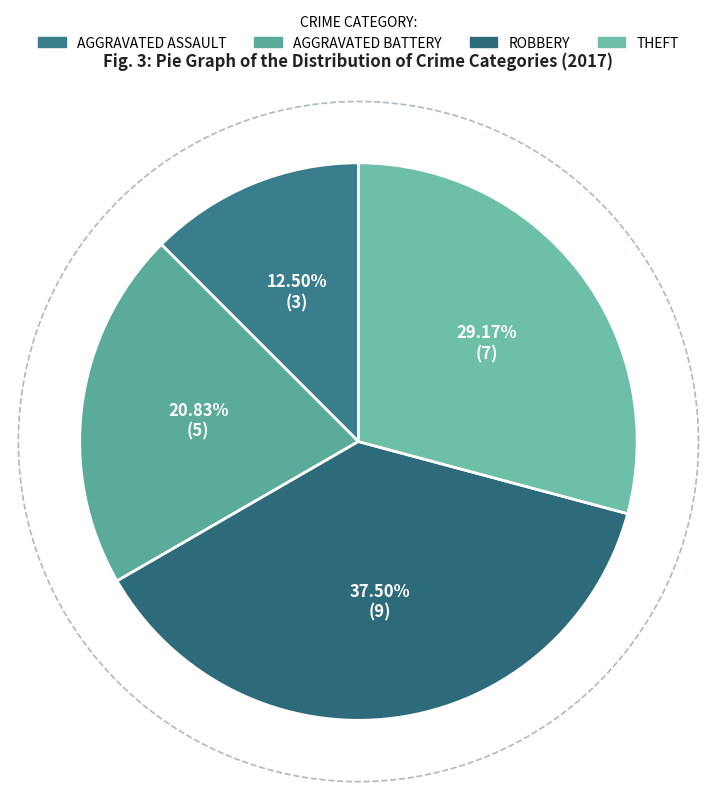

How many segments does this pie chart have?

4